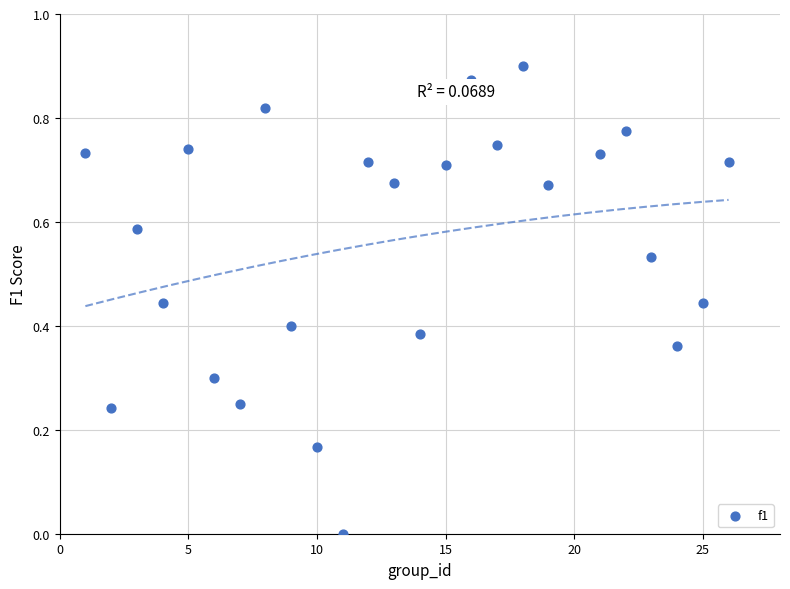

What is the range of X values (max minus min)?

25.0